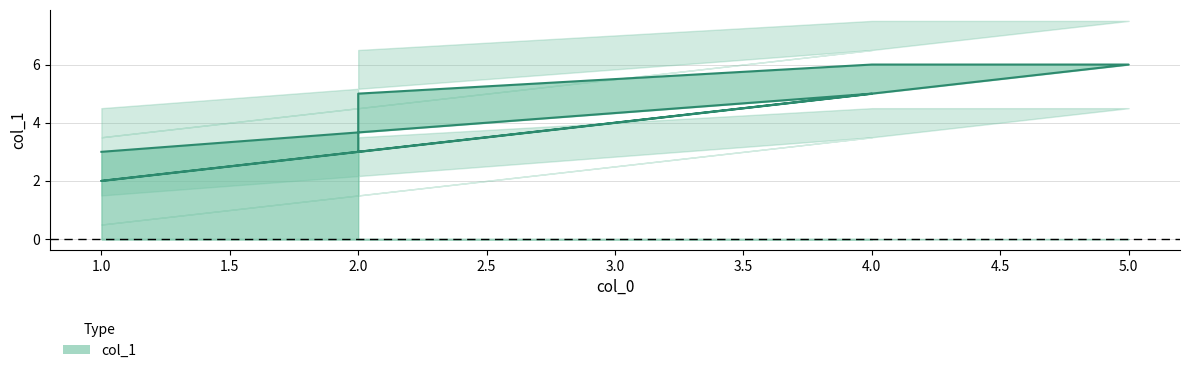

Does the chart display data point markers on the line(s)?

No